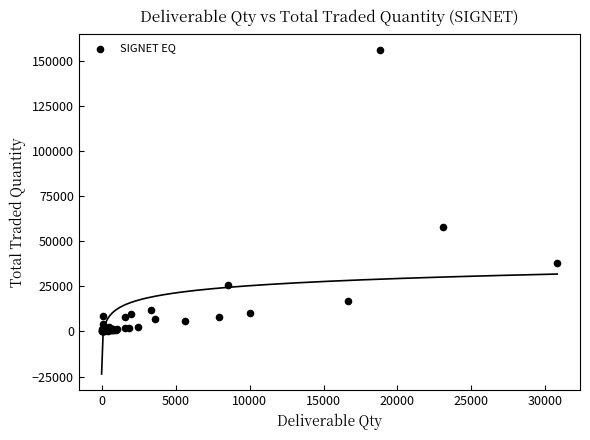

What Y value in the scatter plot is closest to 78012?

58051